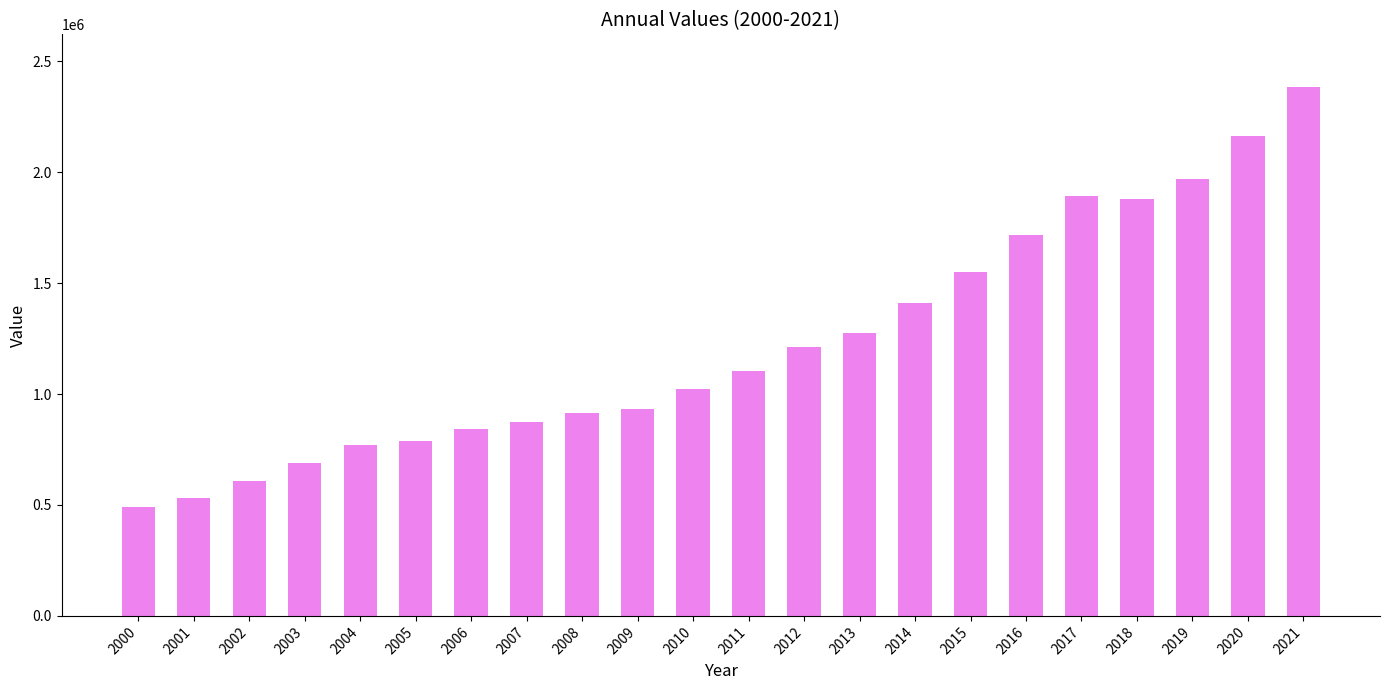

What is the sum of the values at 2000 and 2016?

2210775